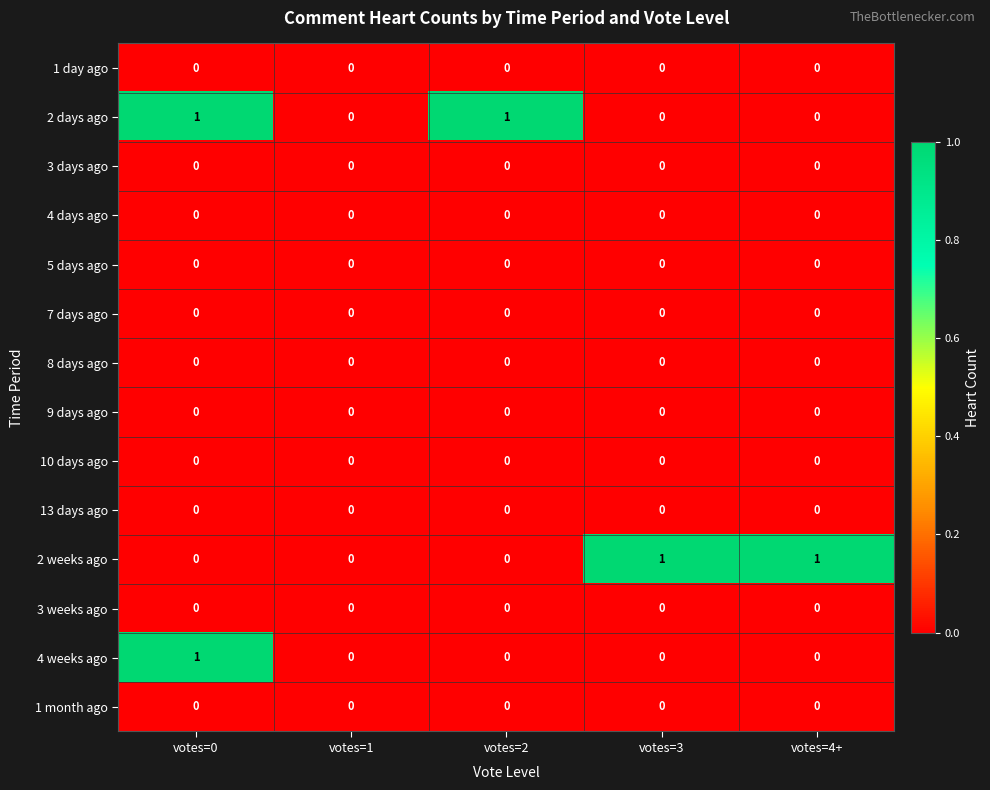

At which category is the sum across all series the highest?

votes=0